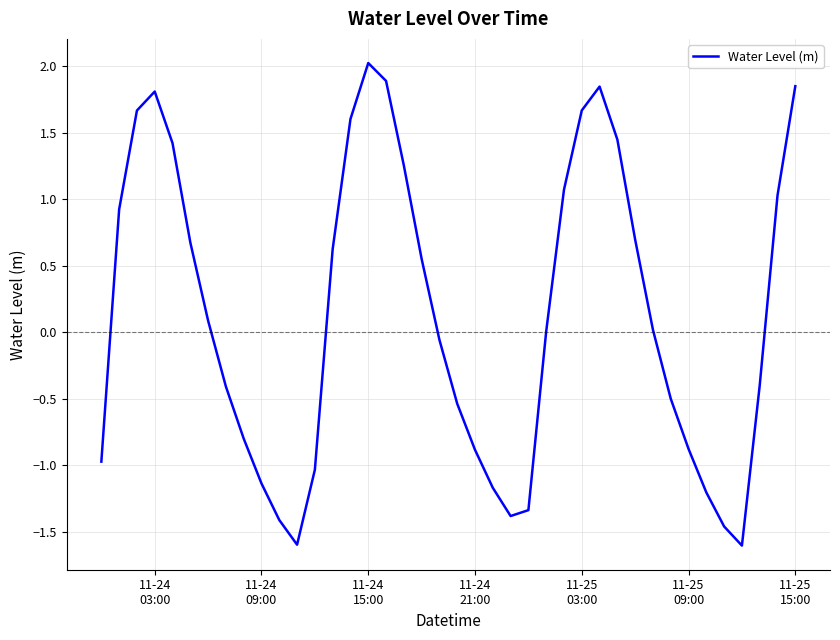

How many interior local valleys (lower than both neighbors) does the data have?

3